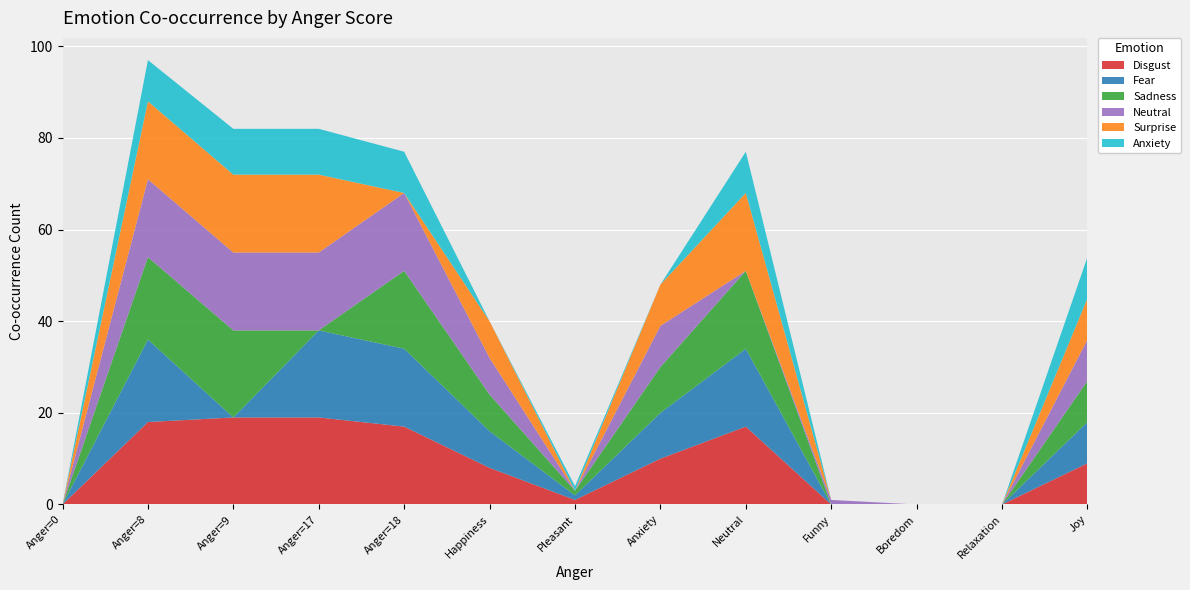

Reading left to right, transcribe all the data shown in this chart.

Disgust: Anger=0=0	Anger=8=18	Anger=9=19	Anger=17=19	Anger=18=17	Happiness=8	Pleasant=1	Anxiety=10	Neutral=17	Funny=0	Boredom=0	Relaxation=0	Joy=9
Fear: Anger=0=0	Anger=8=18	Anger=9=0	Anger=17=19	Anger=18=17	Happiness=8	Pleasant=1	Anxiety=10	Neutral=17	Funny=0	Boredom=0	Relaxation=0	Joy=9
Sadness: Anger=0=0	Anger=8=18	Anger=9=19	Anger=17=0	Anger=18=17	Happiness=8	Pleasant=1	Anxiety=10	Neutral=17	Funny=0	Boredom=0	Relaxation=0	Joy=9
Neutral: Anger=0=0	Anger=8=17	Anger=9=17	Anger=17=17	Anger=18=17	Happiness=8	Pleasant=0	Anxiety=9	Neutral=0	Funny=1	Boredom=0	Relaxation=0	Joy=9
Surprise: Anger=0=0	Anger=8=17	Anger=9=17	Anger=17=17	Anger=18=0	Happiness=8	Pleasant=0	Anxiety=9	Neutral=17	Funny=0	Boredom=0	Relaxation=0	Joy=9
Anxiety: Anger=0=0	Anger=8=9	Anger=9=10	Anger=17=10	Anger=18=9	Happiness=0	Pleasant=1	Anxiety=0	Neutral=9	Funny=0	Boredom=0	Relaxation=0	Joy=9